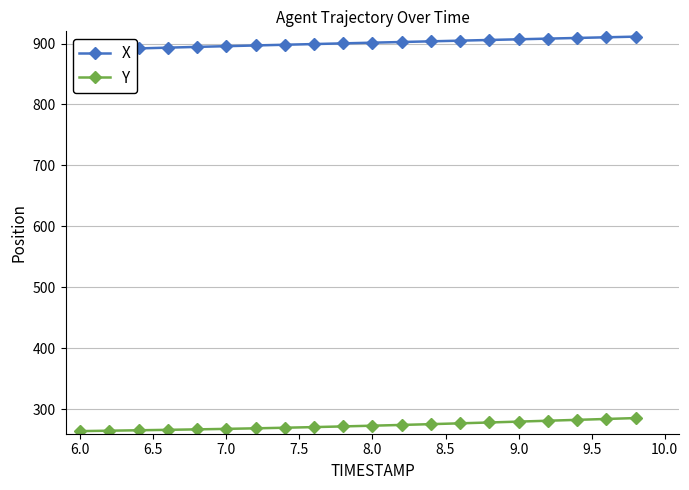

Reading left to right, what are all the values shown in this chart?

X: 889.3	890.6	892.0	893.2	894.5	895.7	896.8	898.0	899.1	900.3	901.4	902.5	903.6	904.7	905.8	906.9	908.0	909.1	910.2	911.3
Y: 264.3	265.0	265.7	266.4	267.1	268.0	268.9	269.8	270.9	272.0	273.2	274.4	275.7	277.1	278.4	279.9	281.3	282.8	284.2	285.7